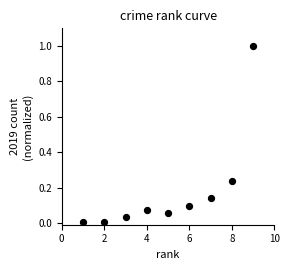

What is the range of X values (max minus min)?

8.0